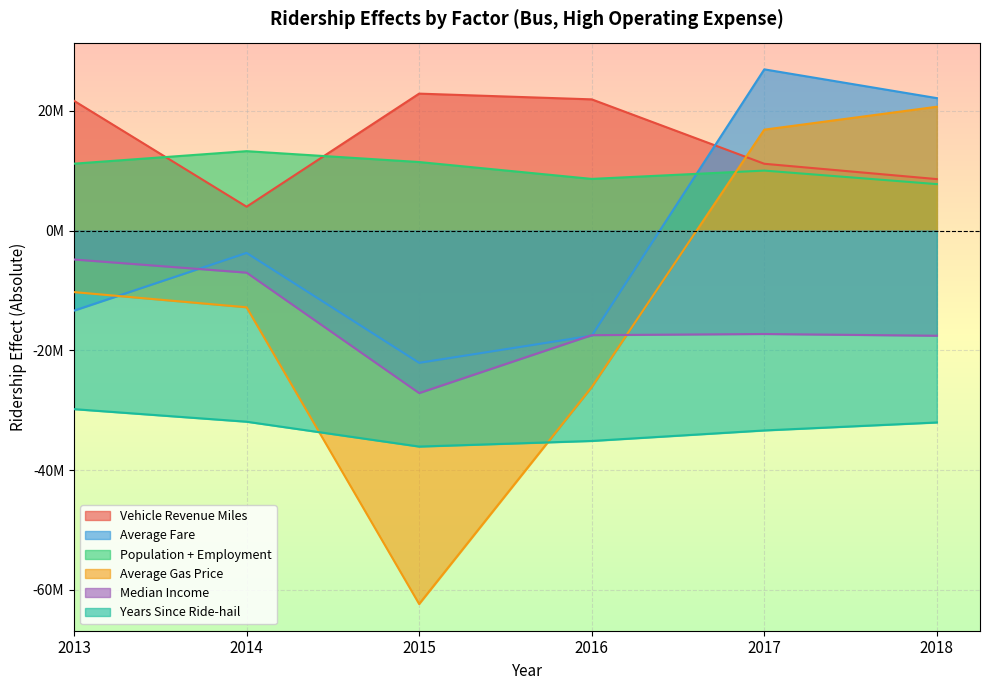

In Population + Employment, how many points are higher than both neighbors (excluding endpoints)?

2